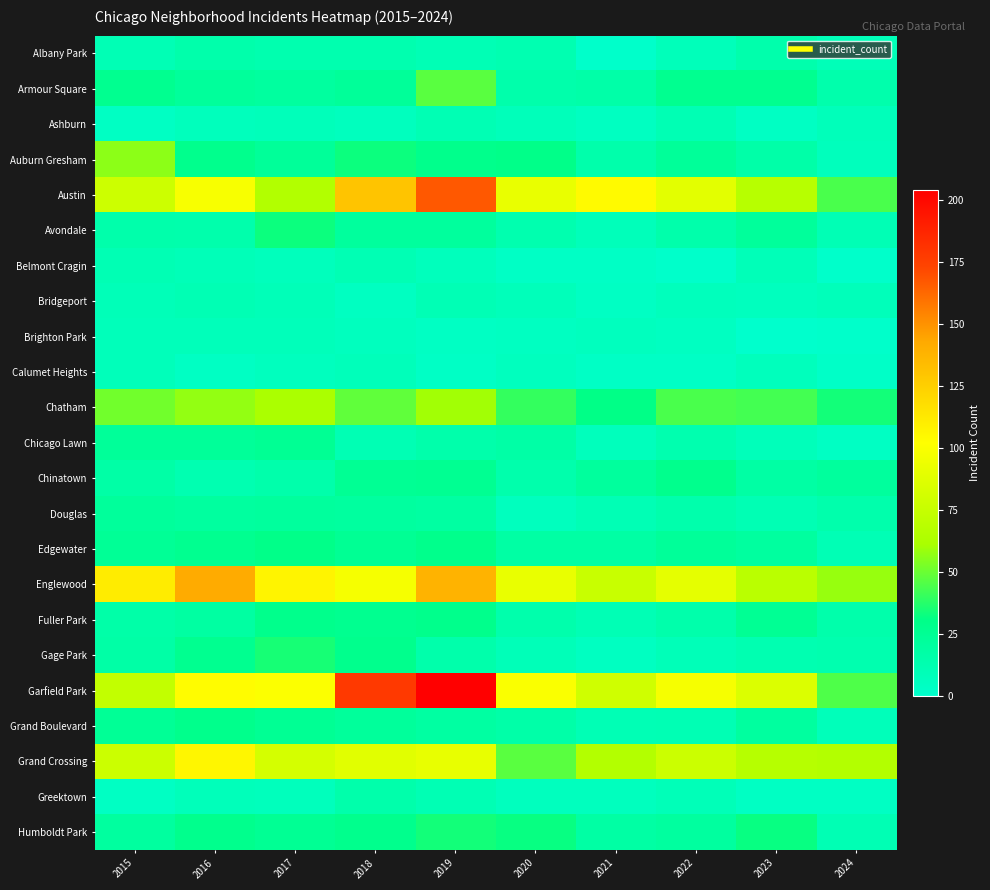

Count the number of categories in the chart.

10